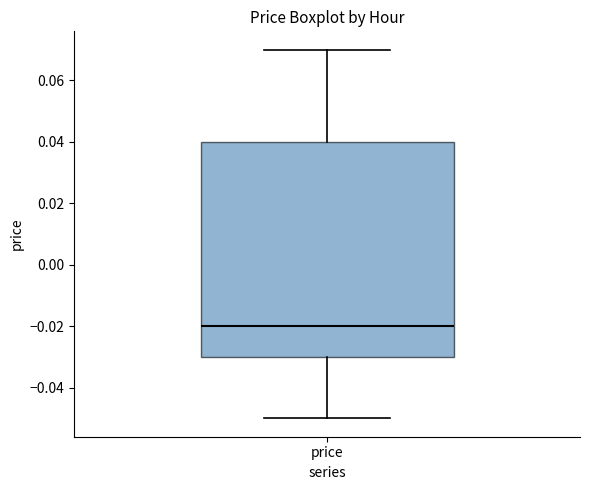

Read this box plot against the y-axis: the position of the median line, the range covered by the box, and the ends of both whiskers. The values are not printed on the chart, so give them approximately, as read against the axis.

median -0.02, box -0.03 to 0.04, whiskers -0.05 to 0.07